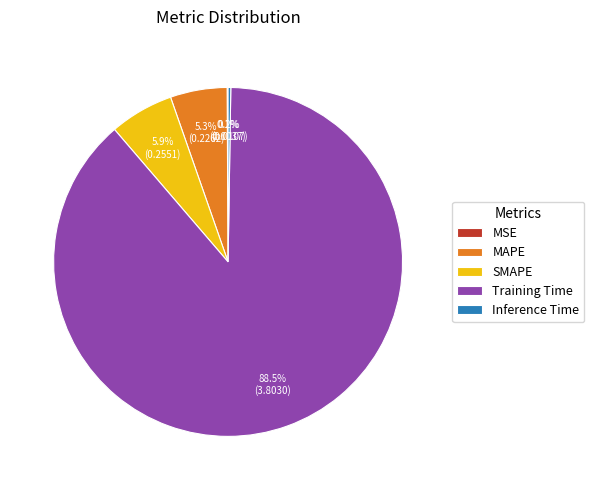

What is the majority slice?

Training Time